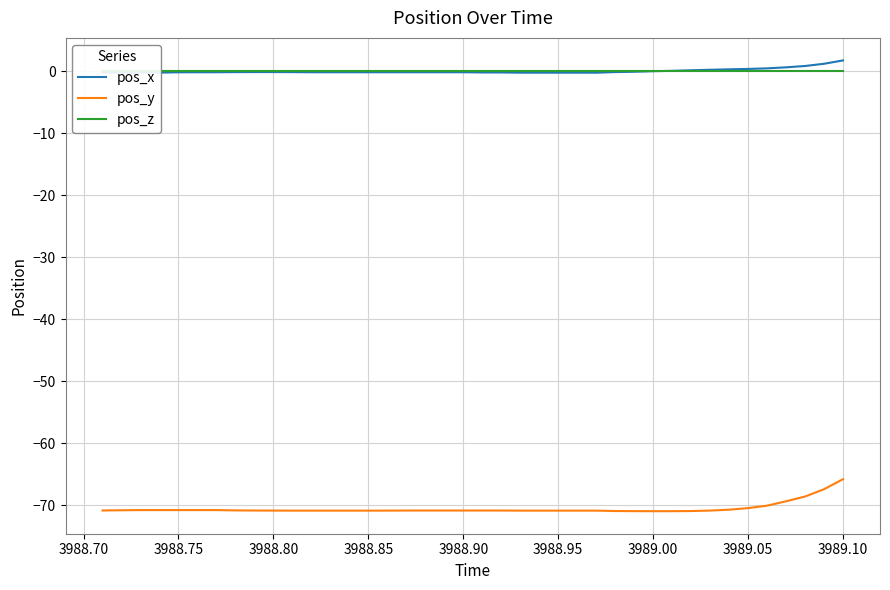

Reading left to right, extract all data points from this chart.

pos_x: -0.2	-0.2	-0.2	-0.2	-0.2	-0.1	-0.1	-0.1	-0.1	-0.1	-0.1	-0.1	-0.1	-0.1	-0.1	-0.1	-0.1	-0.1	-0.1	-0.1	-0.2	-0.2	-0.2	-0.2	-0.2	-0.2	-0.2	-0.1	-0.1	0.0	0.1	0.2	0.3	0.3	0.4	0.5	0.7	0.9	1.2	1.8
pos_y: -70.9	-70.8	-70.8	-70.8	-70.8	-70.8	-70.8	-70.9	-70.9	-70.9	-70.9	-70.9	-70.9	-70.9	-70.9	-70.9	-70.9	-70.9	-70.9	-70.9	-70.9	-70.9	-70.9	-70.9	-70.9	-70.9	-70.9	-71.0	-71.0	-71.0	-71.0	-71.0	-70.9	-70.8	-70.5	-70.1	-69.4	-68.6	-67.5	-65.8
pos_z: 0.0	0.0	0.0	0.0	0.0	0.0	0.0	0.0	0.0	0.0	0.0	0.0	0.0	0.0	0.0	0.0	0.0	0.0	0.0	0.0	0.0	0.0	0.0	0.0	0.0	0.0	0.0	0.0	0.0	0.0	0.0	0.0	0.0	0.0	0.0	0.0	0.0	0.0	0.0	0.0